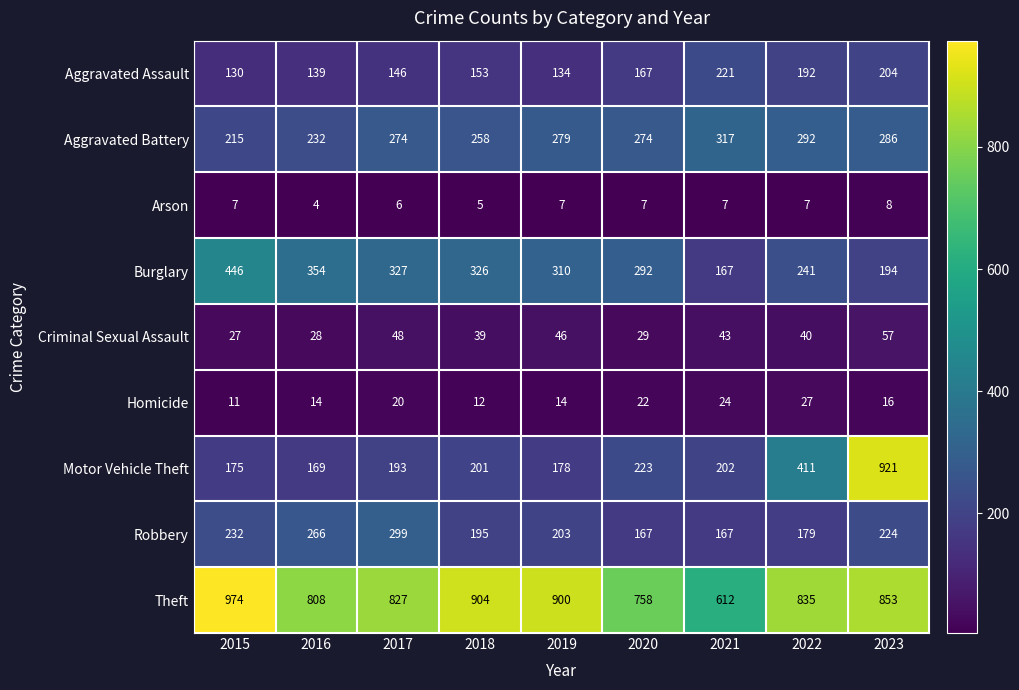

What is the sum of all Homicide values?

160